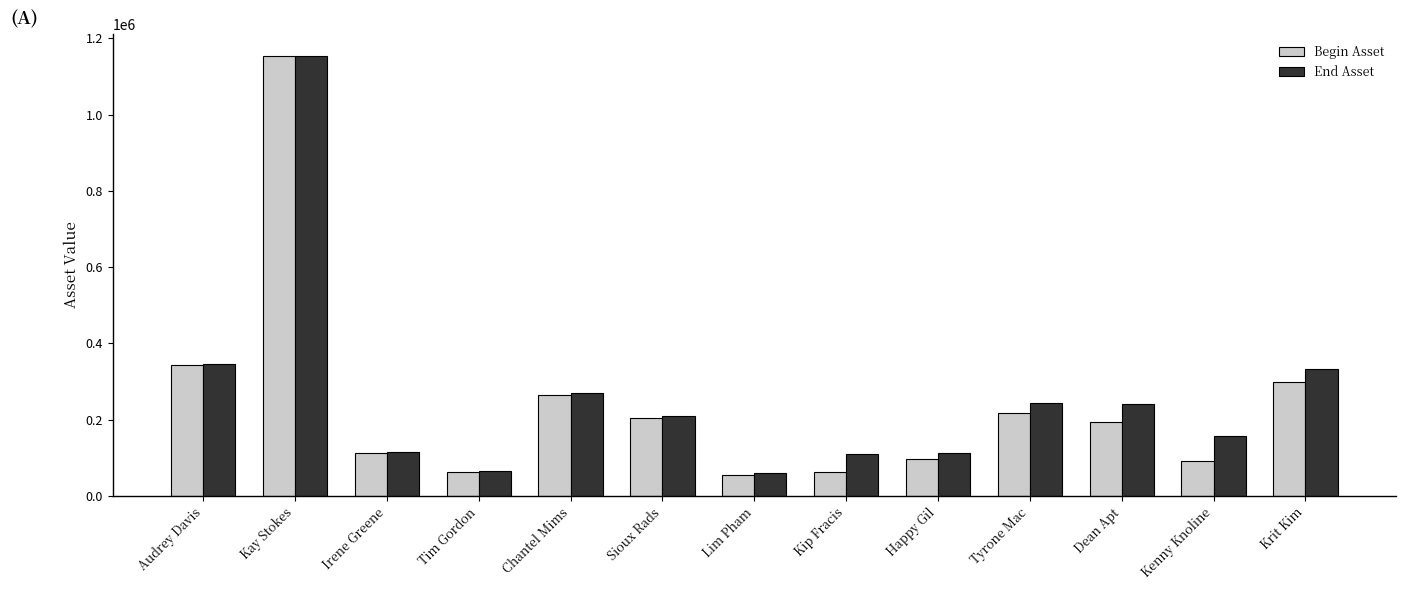

The Begin Asset series shows 653088 at Kay Stokes. True or false?

False